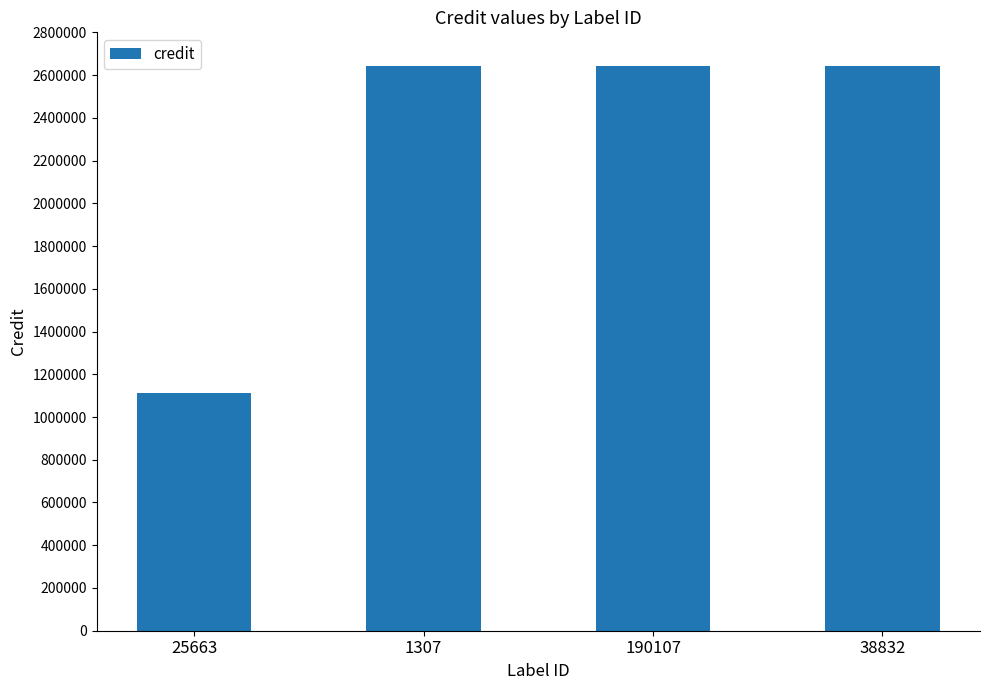

Are the bars horizontal?

No